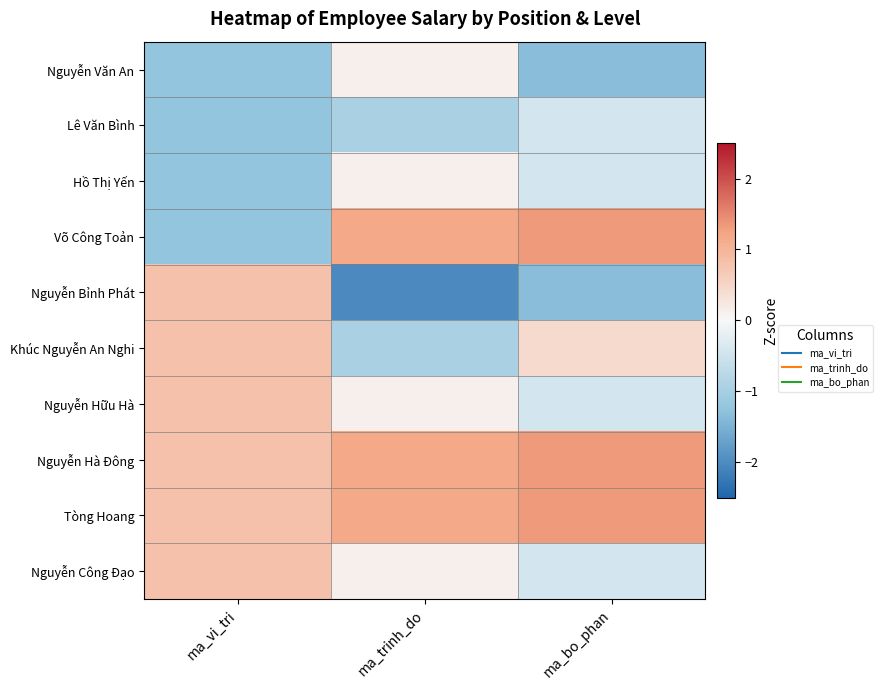

Rank the series at ma_trinh_do from lowest to highest value.

Nguyễn Bỉnh Phát, Lê Văn Bình, Khúc Nguyễn An Nghi, Nguyễn Văn An, Hồ Thị Yến, Nguyễn Hữu Hà, Nguyễn Công Đạo, Võ Công Toản, Nguyễn Hà Đông, Tòng Hoang